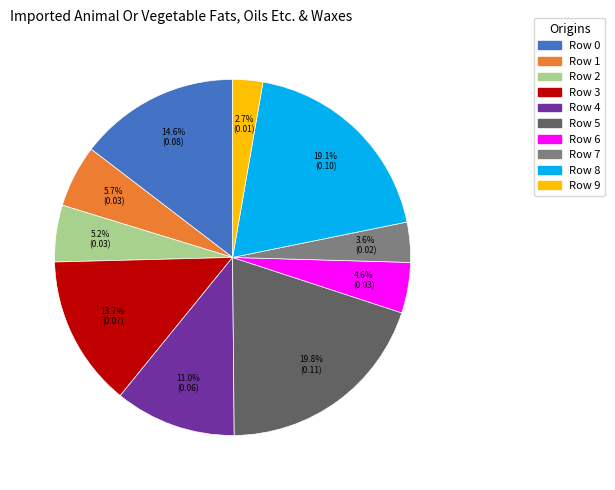

Is it true that Row 0 is 15% of the pie?

True